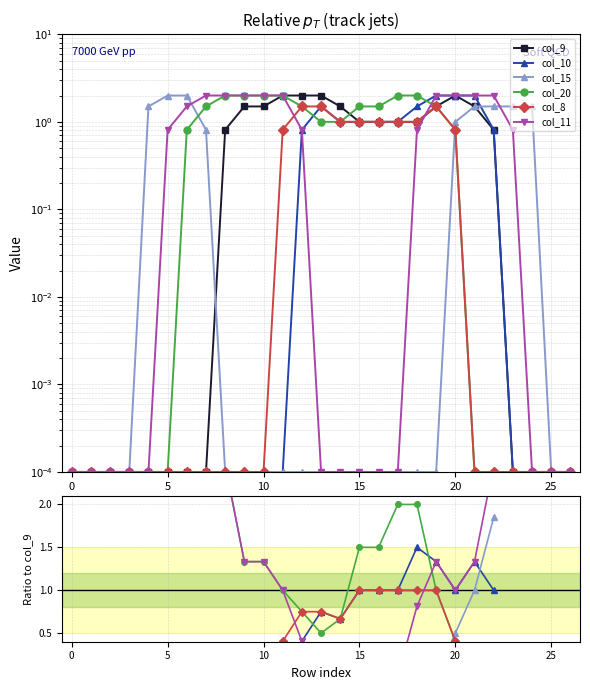

Which label corresponds to the smallest value in the chart?

8